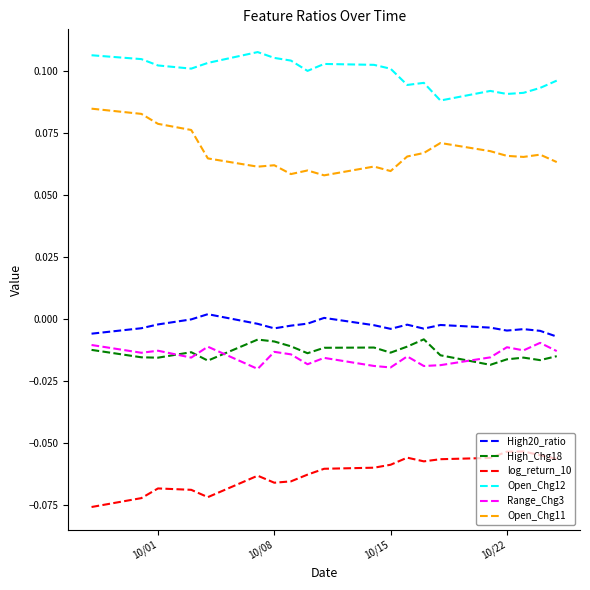

Which series has the largest total across all categories?

Open_Chg12